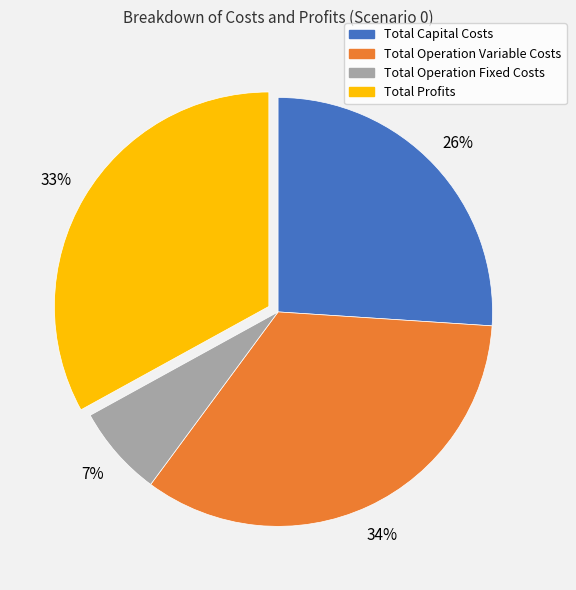

Is Total Operation Variable Costs the majority of the pie?

No